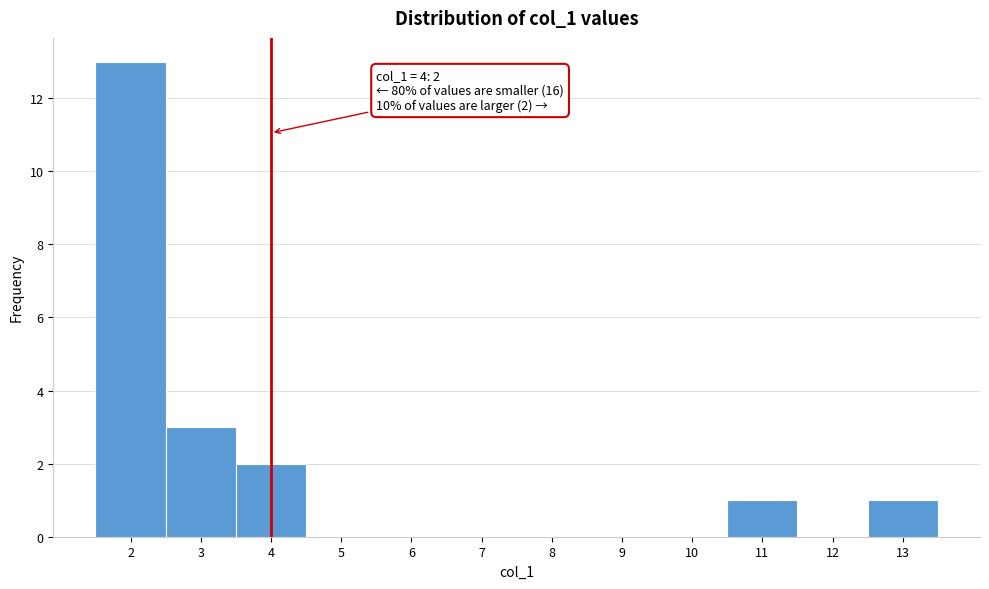

Over which range of the x-axis is the bar tallest?

1.5 to 2.5